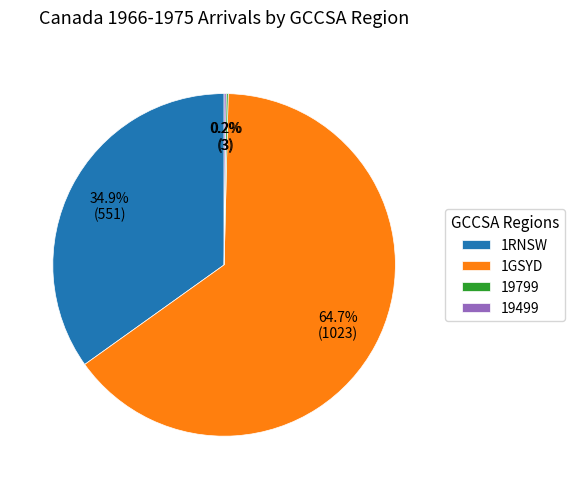

Which category has the biggest portion of the pie?

1GSYD